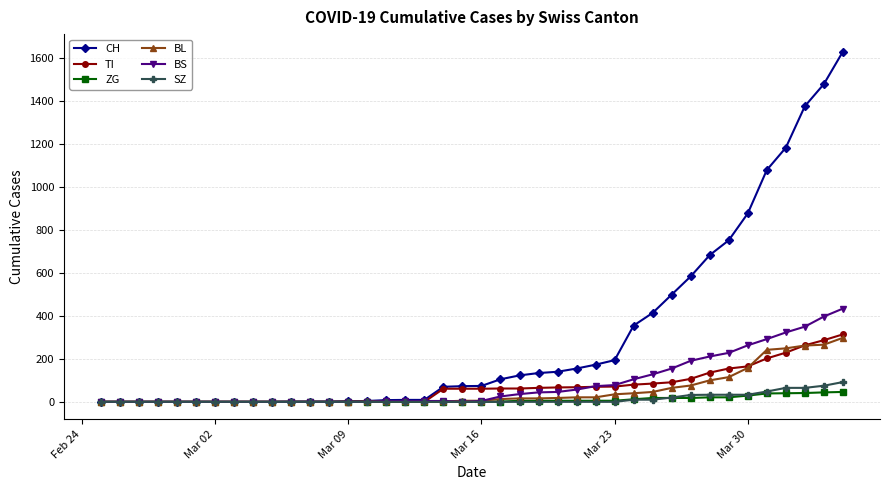

Which series has the largest range (max minus min)?

CH